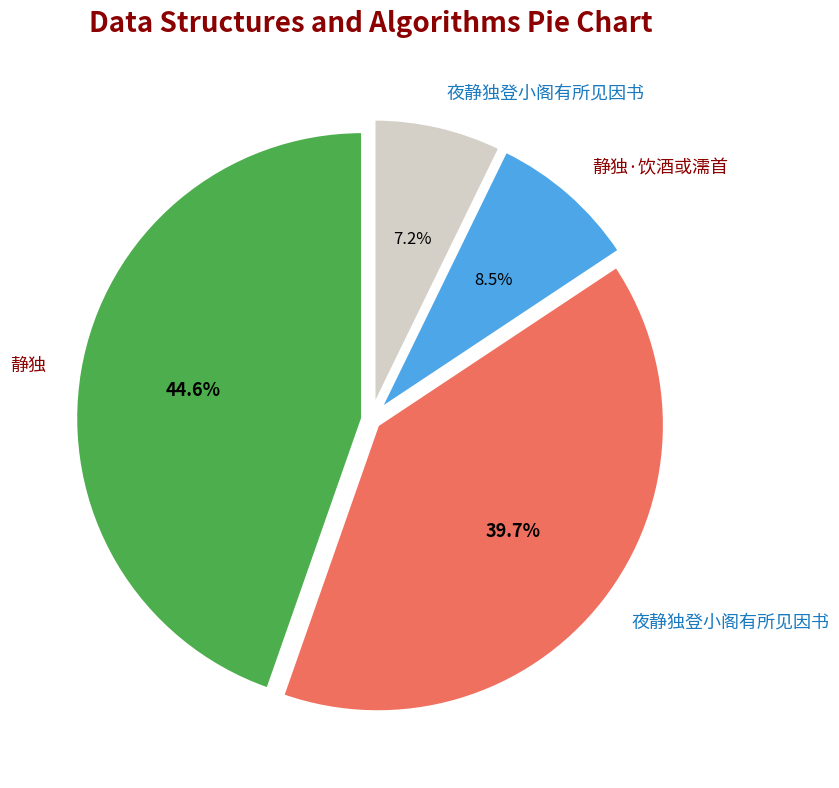

Does any single category account for the majority?

No